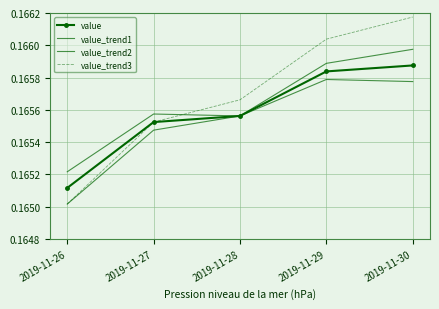

Reading right to left, transcribe all the data shown in this chart.

value: 2019-11-30=0.2	2019-11-29=0.2	2019-11-28=0.2	2019-11-27=0.2	2019-11-26=0.2
value_trend1: 2019-11-30=0.2	2019-11-29=0.2	2019-11-28=0.2	2019-11-27=0.2	2019-11-26=0.2
value_trend2: 2019-11-30=0.2	2019-11-29=0.2	2019-11-28=0.2	2019-11-27=0.2	2019-11-26=0.2
value_trend3: 2019-11-30=0.2	2019-11-29=0.2	2019-11-28=0.2	2019-11-27=0.2	2019-11-26=0.2